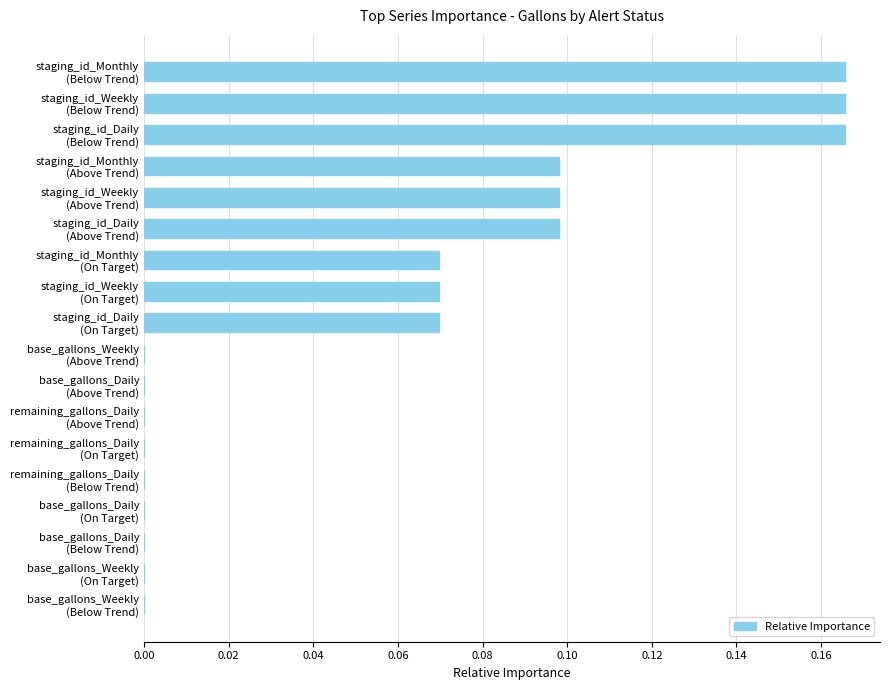

What is the sum of all values?

1.0